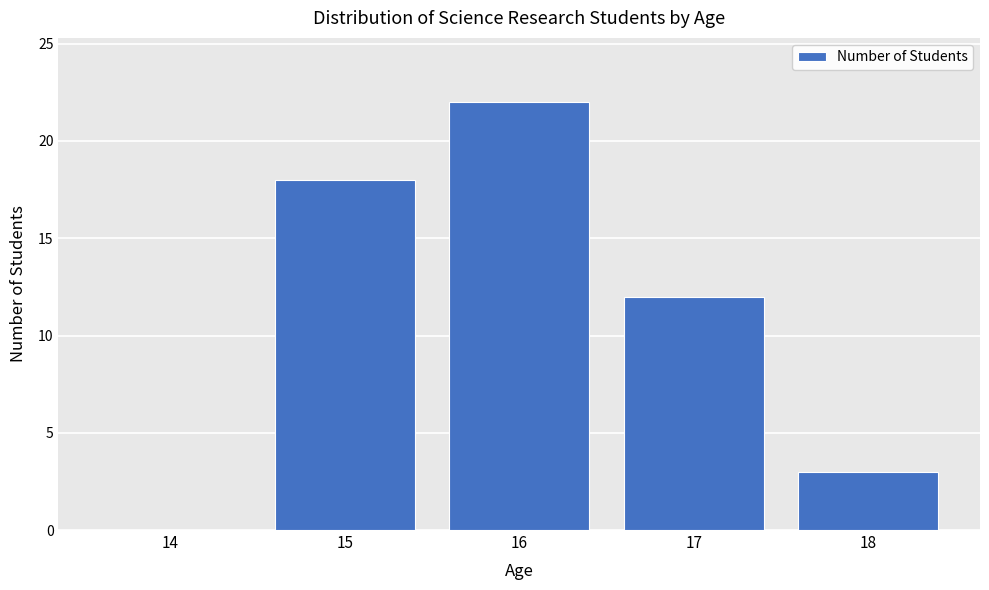

Reading left to right, what are all the values shown in this chart?

14=0	15=18	16=22	17=12	18=3